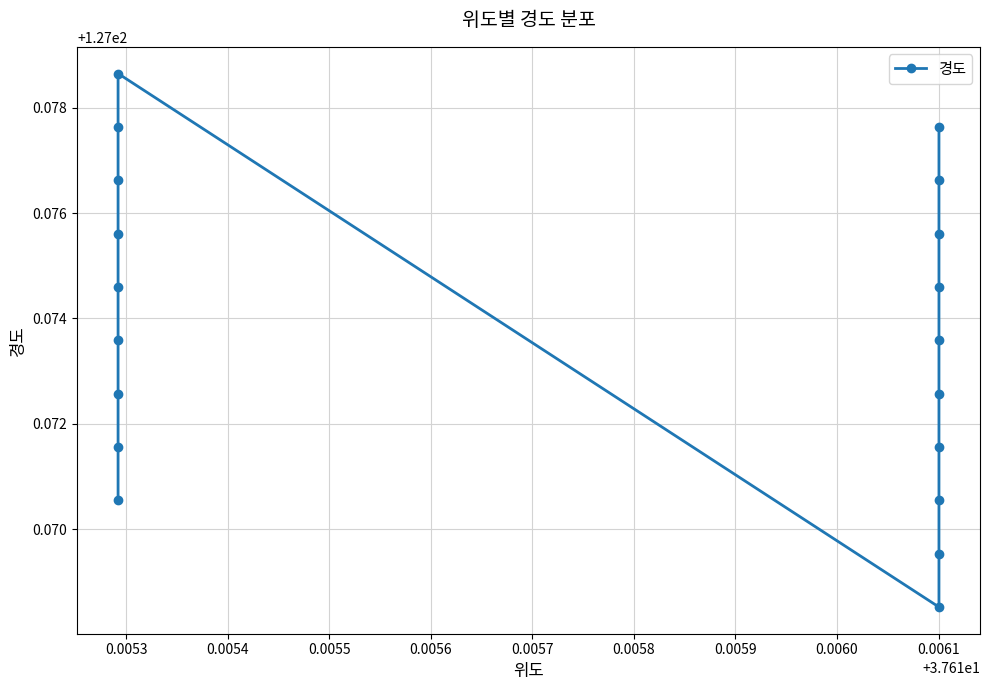

At which label is the value closest to 127?

0.0061